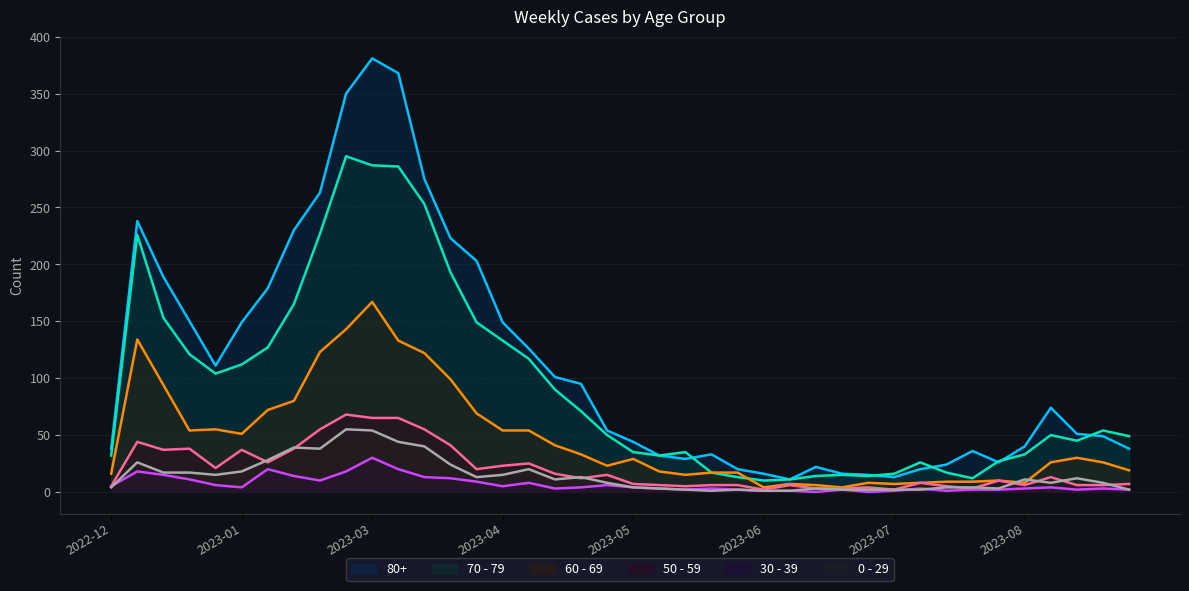

What is the greatest value displayed?

381